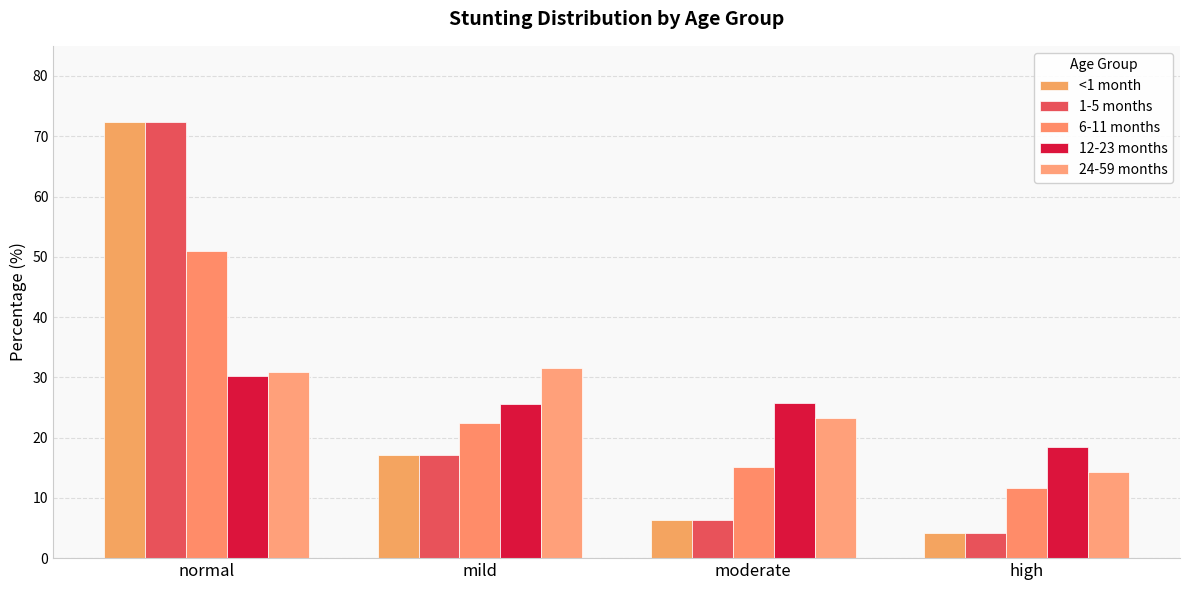

Which category has the highest value in the 6-11 months series?

normal